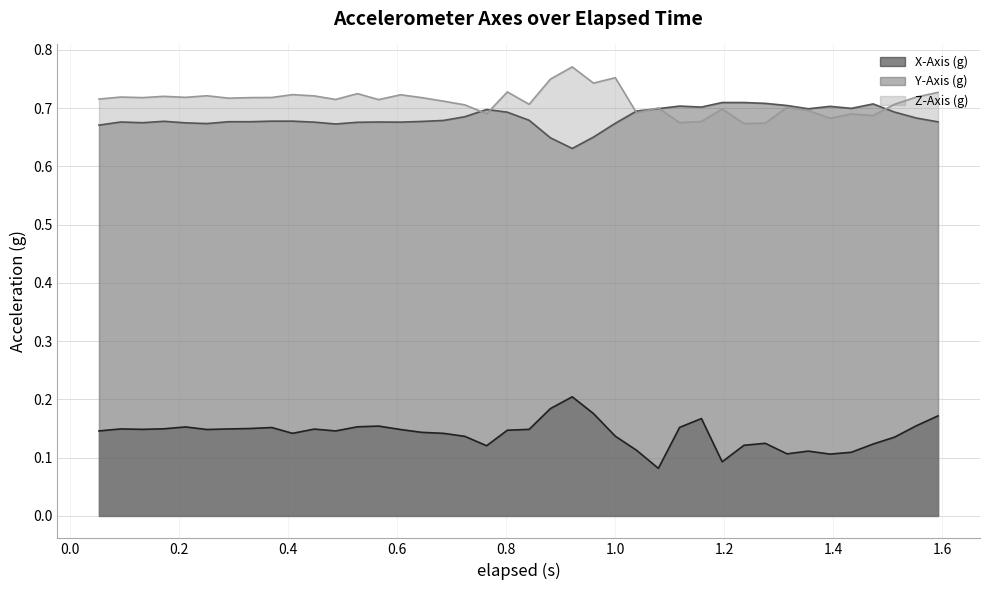

Which category has the highest value in the Z-Axis (g) series?

0.921